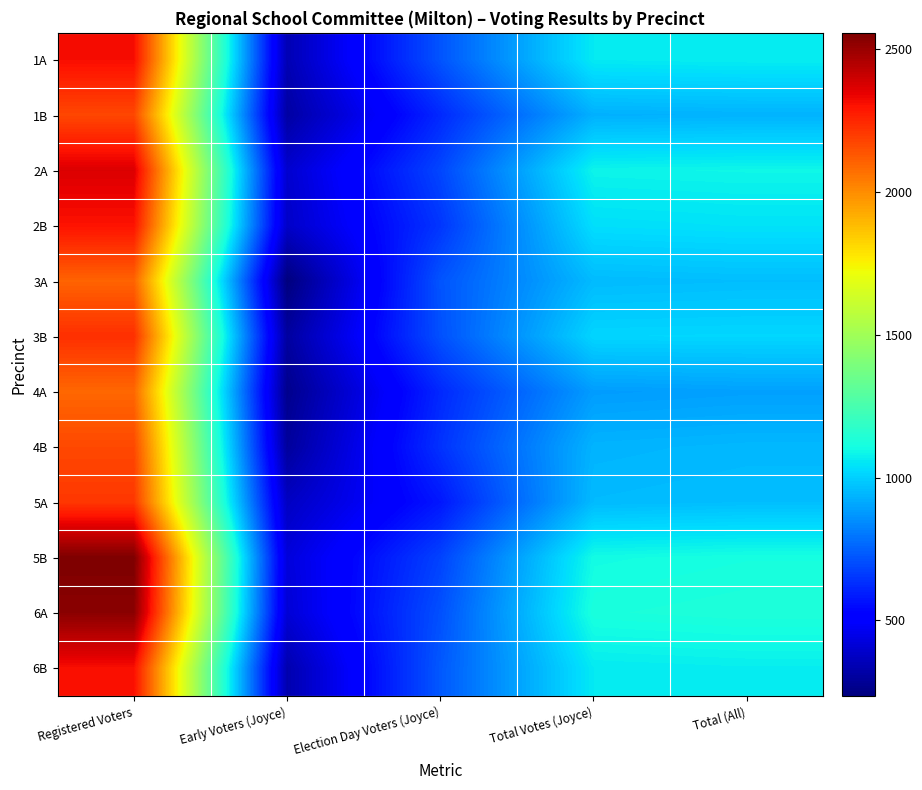

What is the total value across all series at Total Votes (Joyce)?

12143